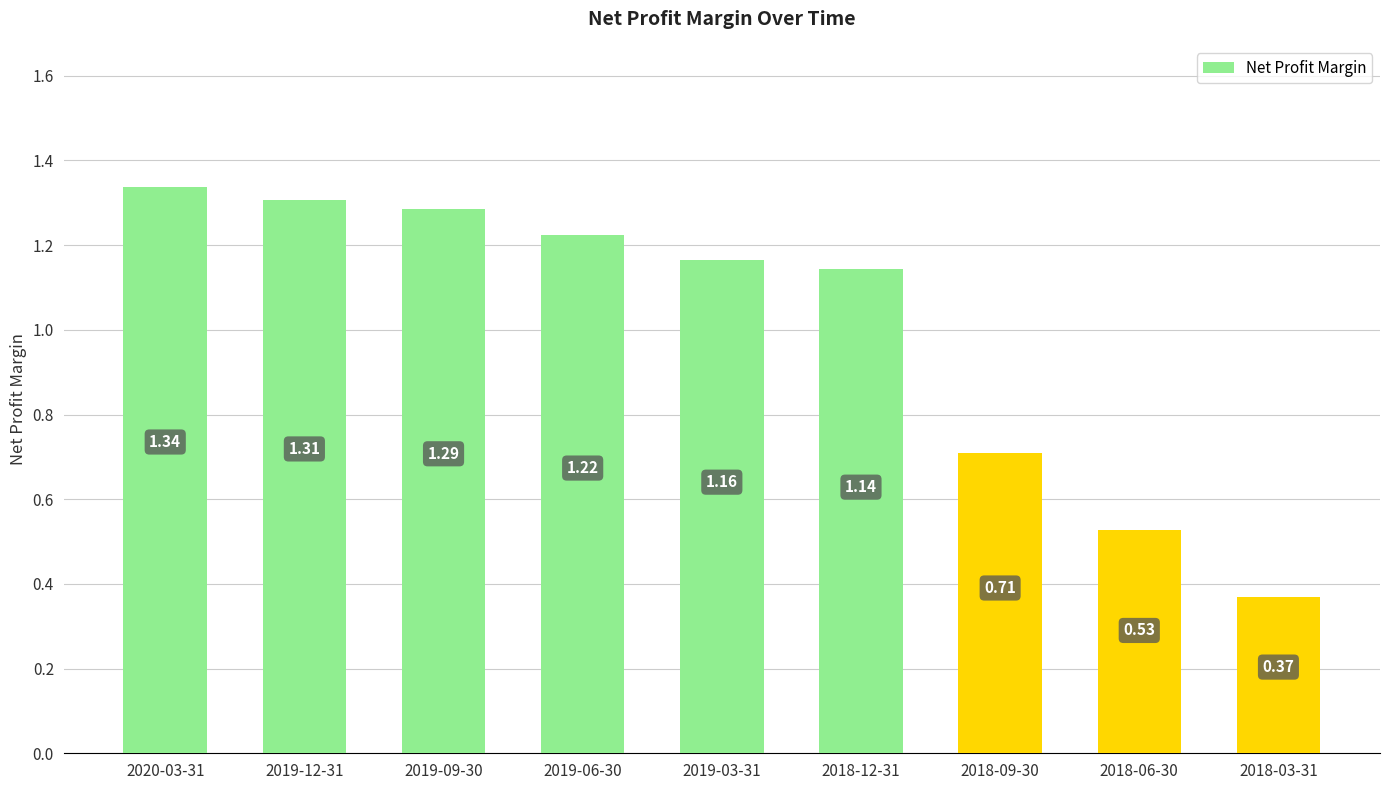

Rank the categories by value from lowest to highest.

2018-03-31, 2018-06-30, 2018-09-30, 2018-12-31, 2019-03-31, 2019-06-30, 2019-09-30, 2019-12-31, 2020-03-31